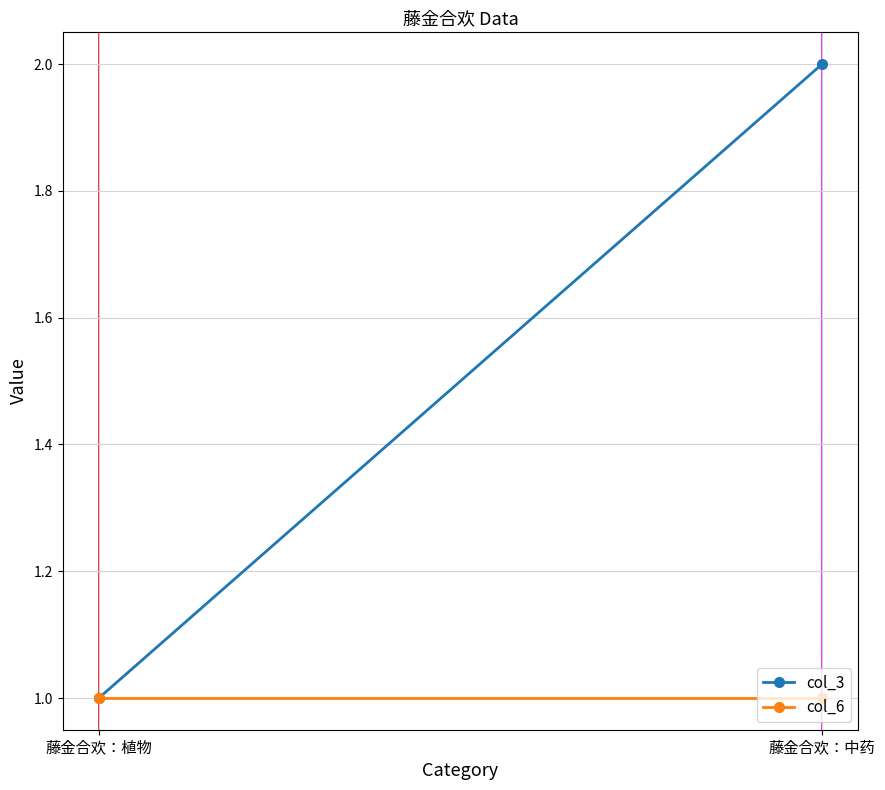

What position from the right is 藤金合欢：植物?

2